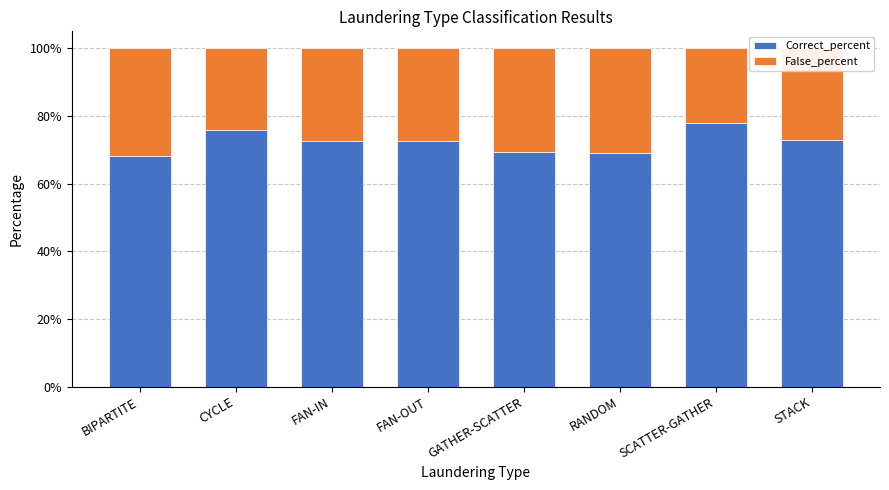

Are the bars horizontal?

No